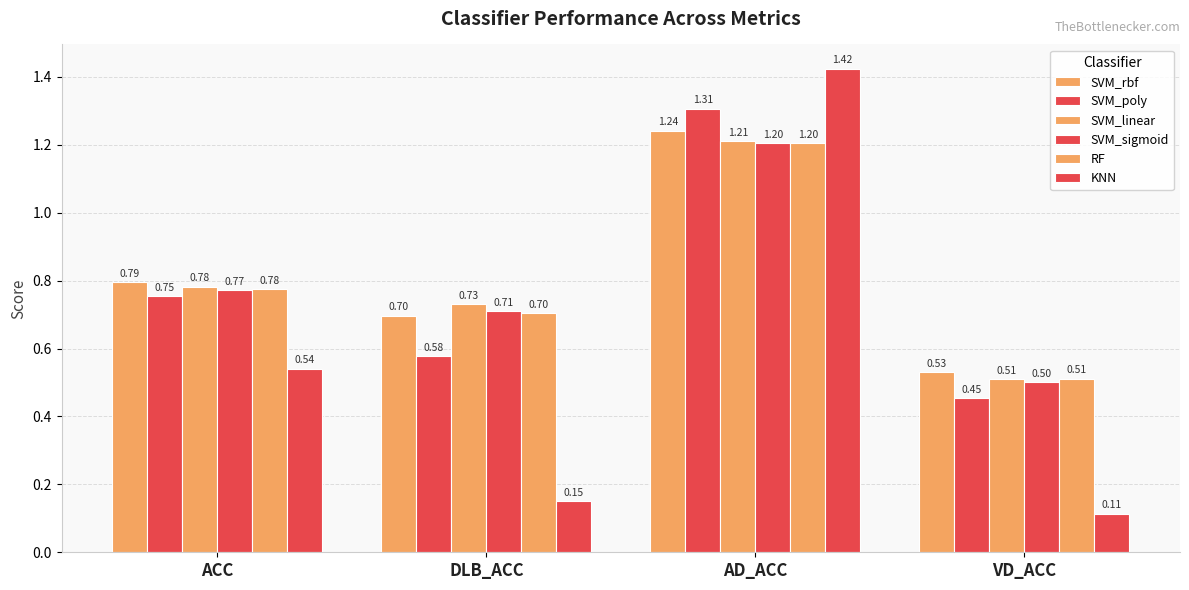

At VD_ACC, list the series in order from largest to smallest.

SVM_rbf, RF, SVM_linear, SVM_sigmoid, SVM_poly, KNN